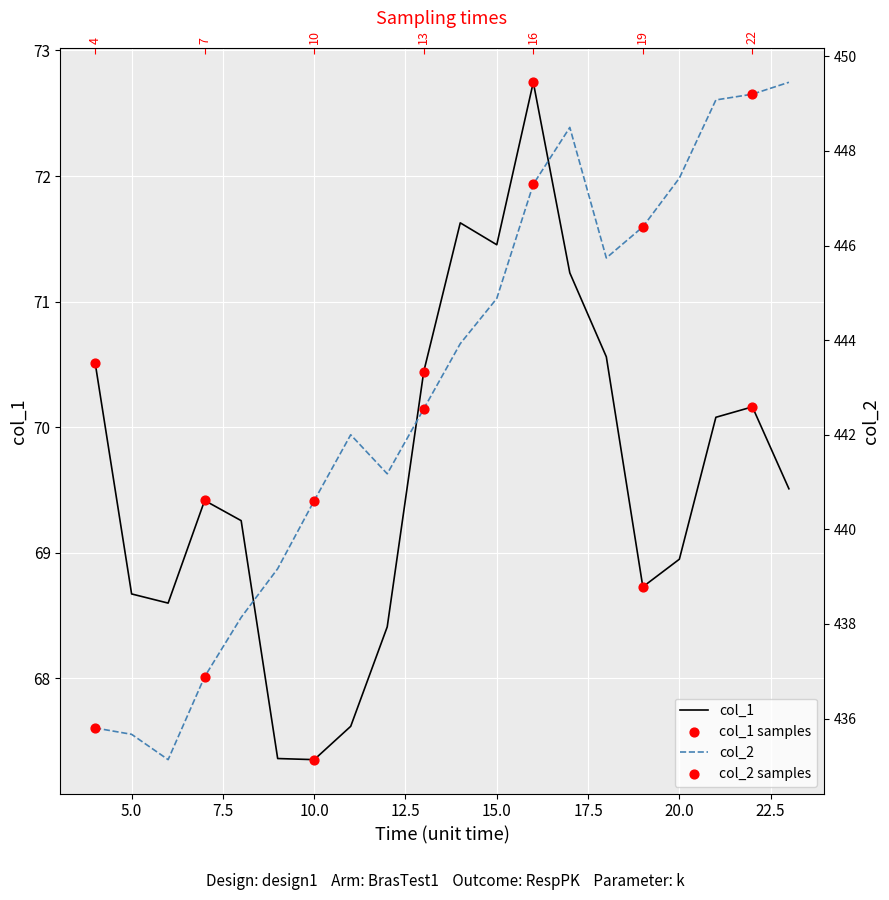

Is the value of col_1 at 10.0 greater than the value of col_2 at 12?

No